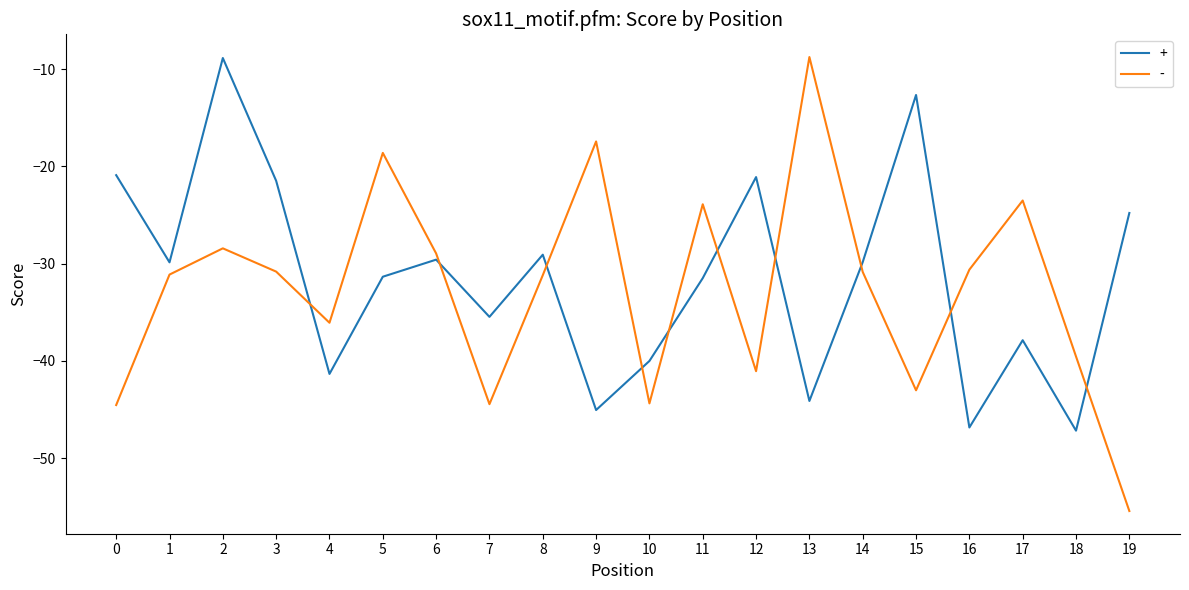

What is the average value of the - series?

-32.6